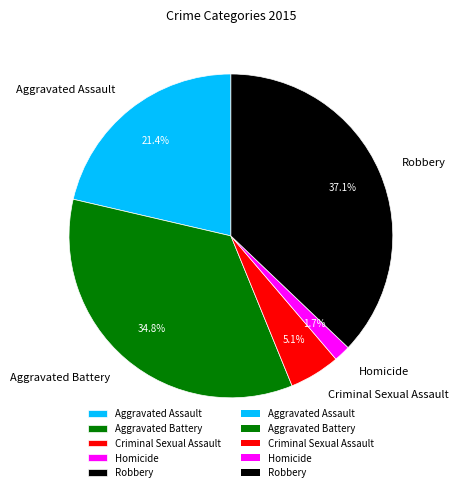

Is it true that Aggravated Assault is 21% of the pie?

True